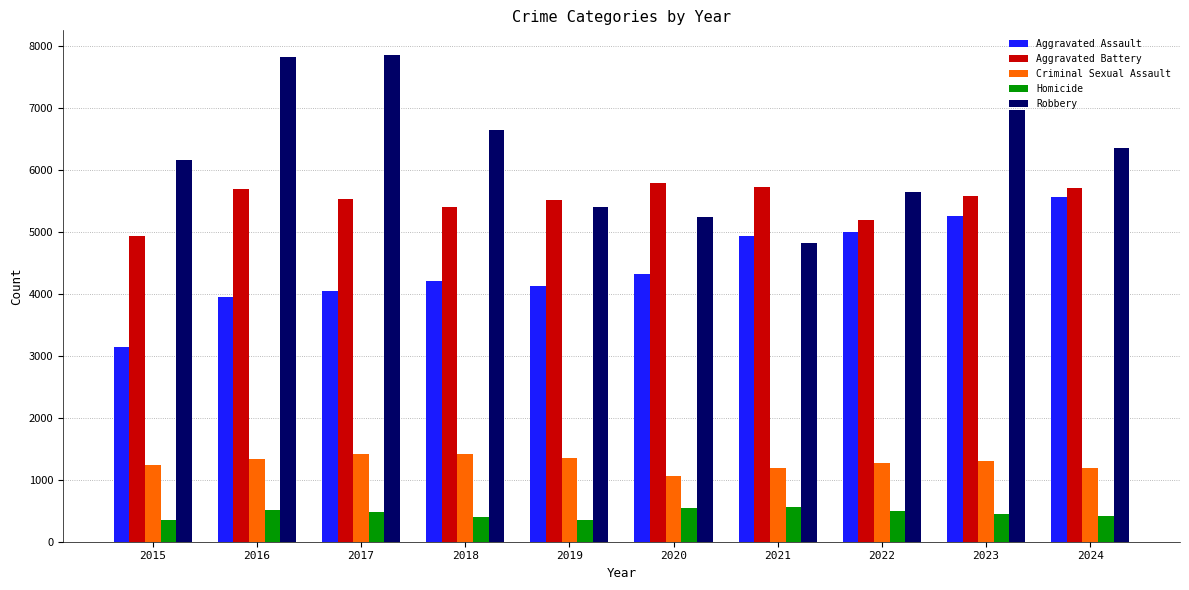

Which series has the largest total across all categories?

Robbery